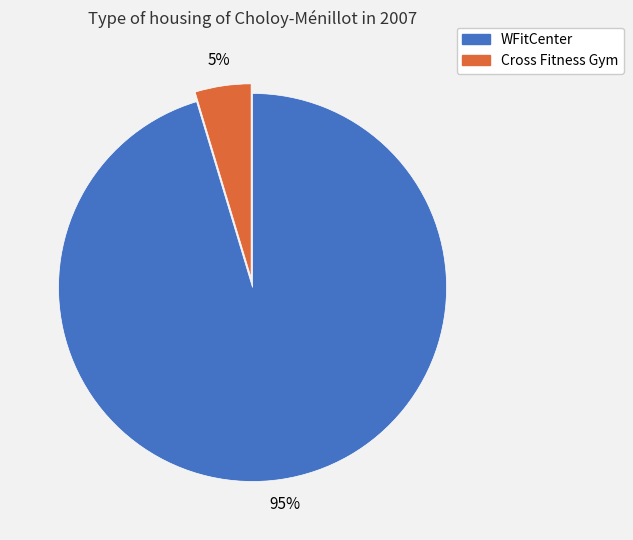

To the nearest percent, what is the average slice percentage?

50%